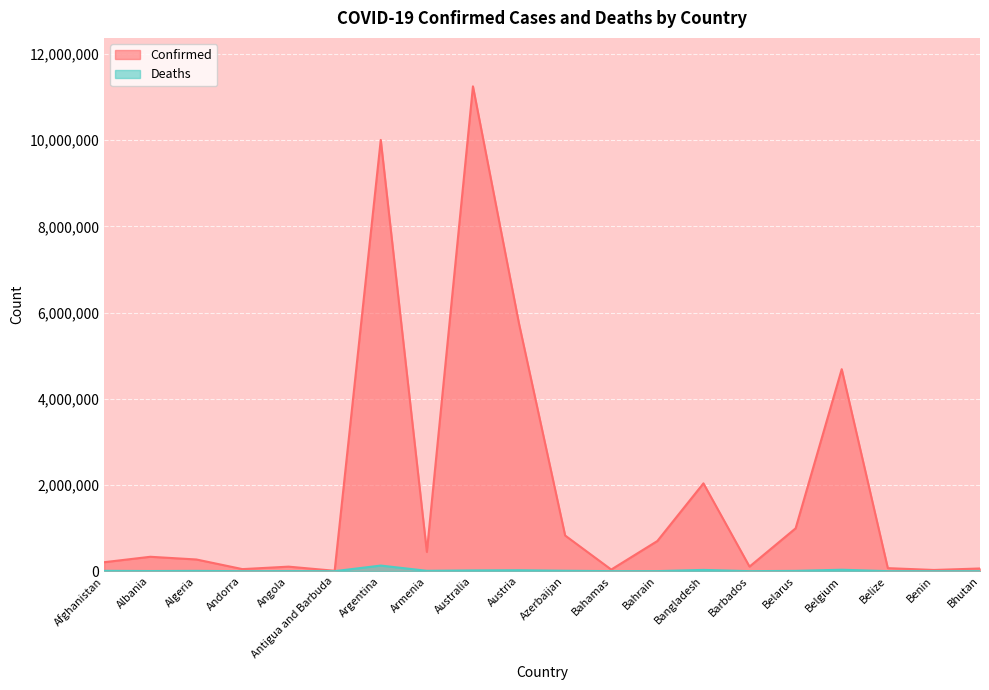

At which category is the sum across all series the highest?

Australia